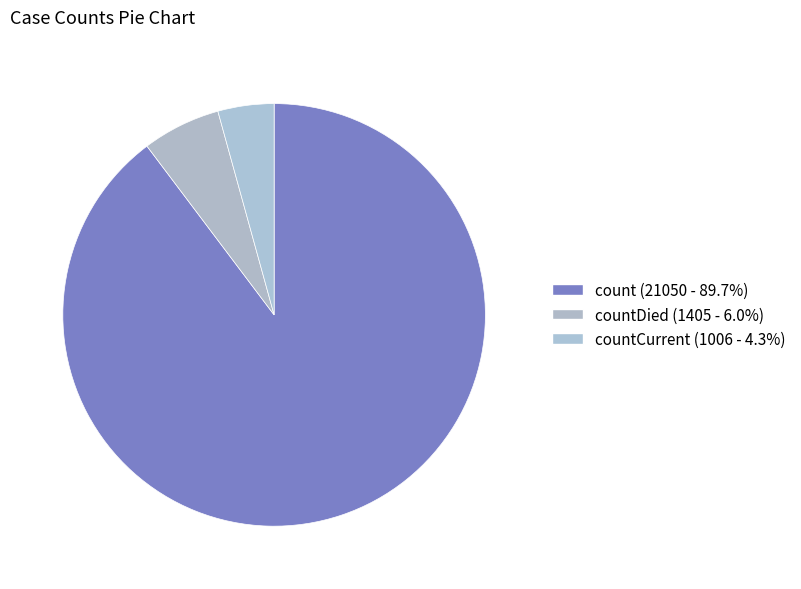

Count the number of slices in the pie.

3